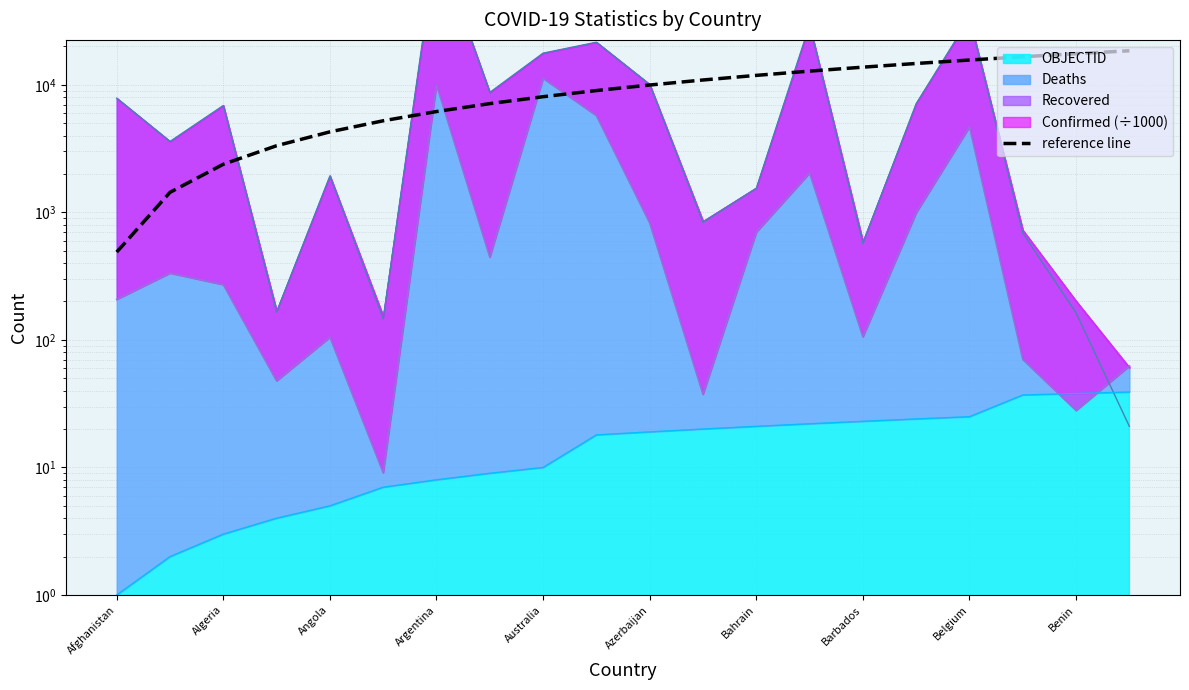

Does the chart have visible grid lines?

Yes